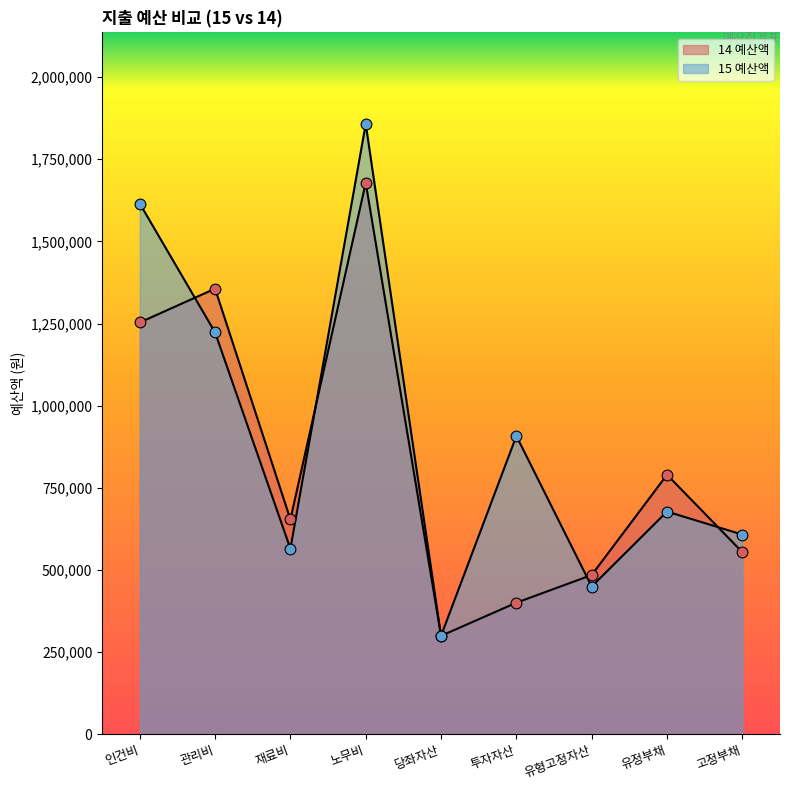

Which series has the widest spread of Y values?

15 예산액